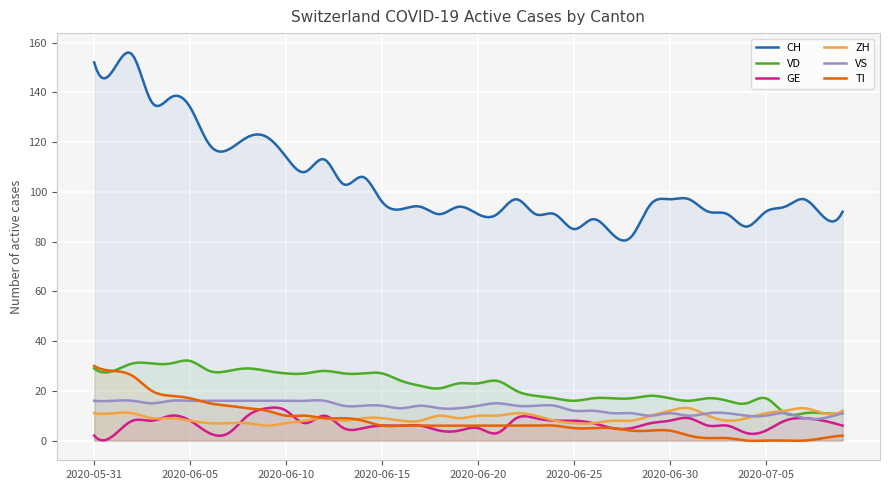

In ZH, how many points are higher than both neighbors (excluding endpoints)?

11